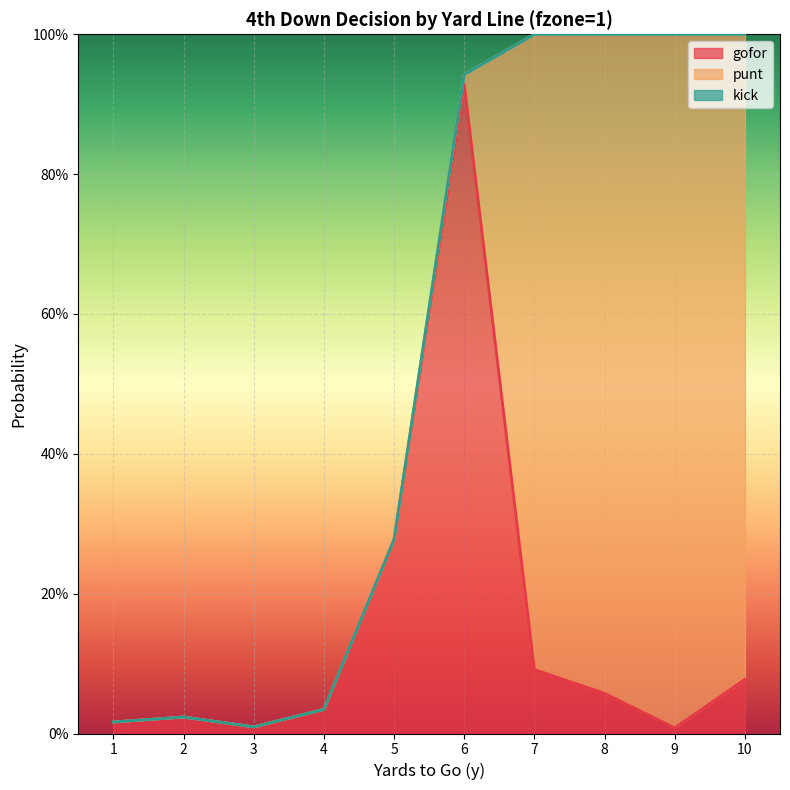

What is the spread (max minus min) of values at 6?

0.9